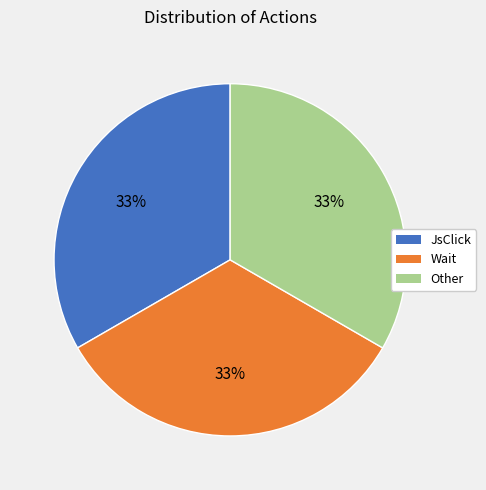

To the nearest percent, what is the average slice percentage?

33%